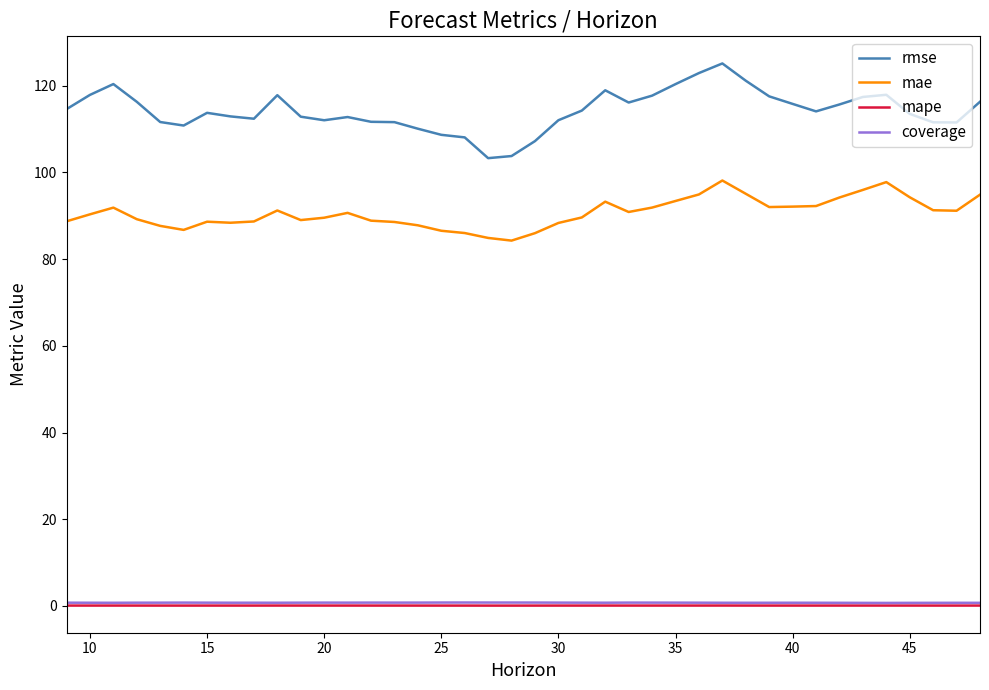

What is the difference between the second highest and second lowest values in the coverage series?

0.1